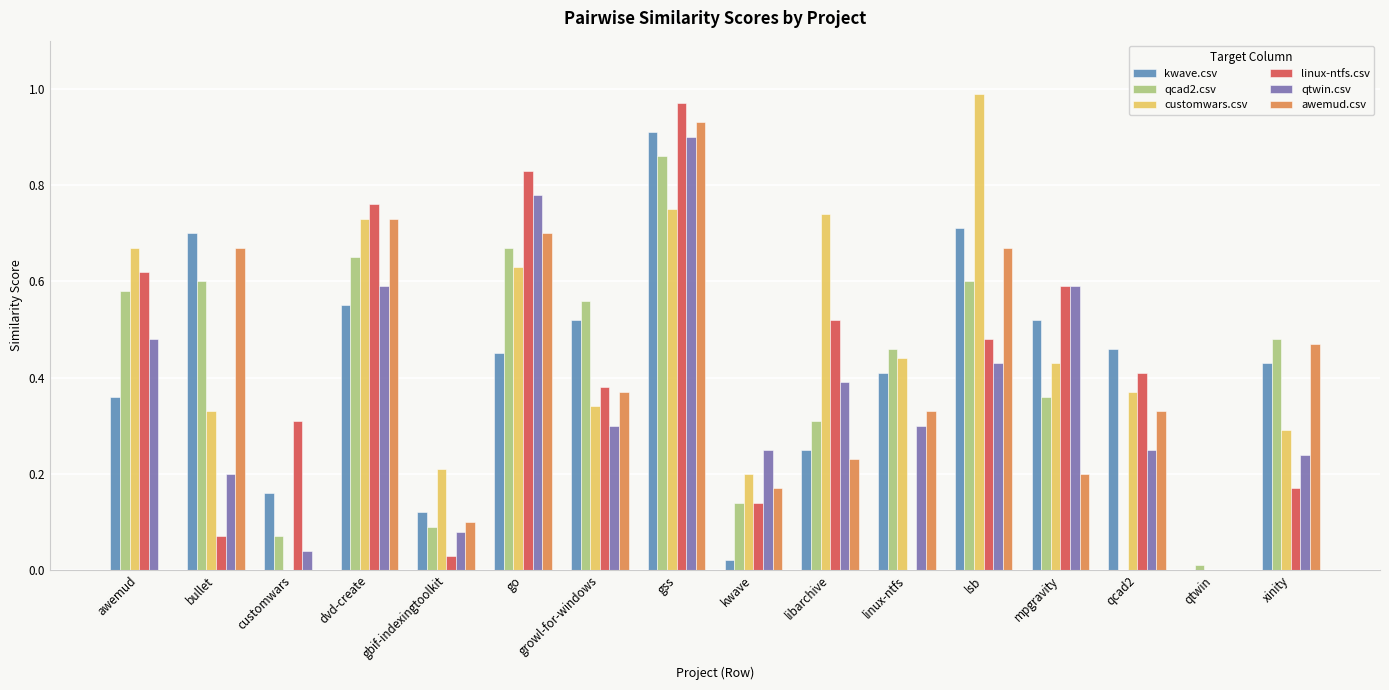

True or false: qtwin.csv has a value of 0.1 at qcad2.

False